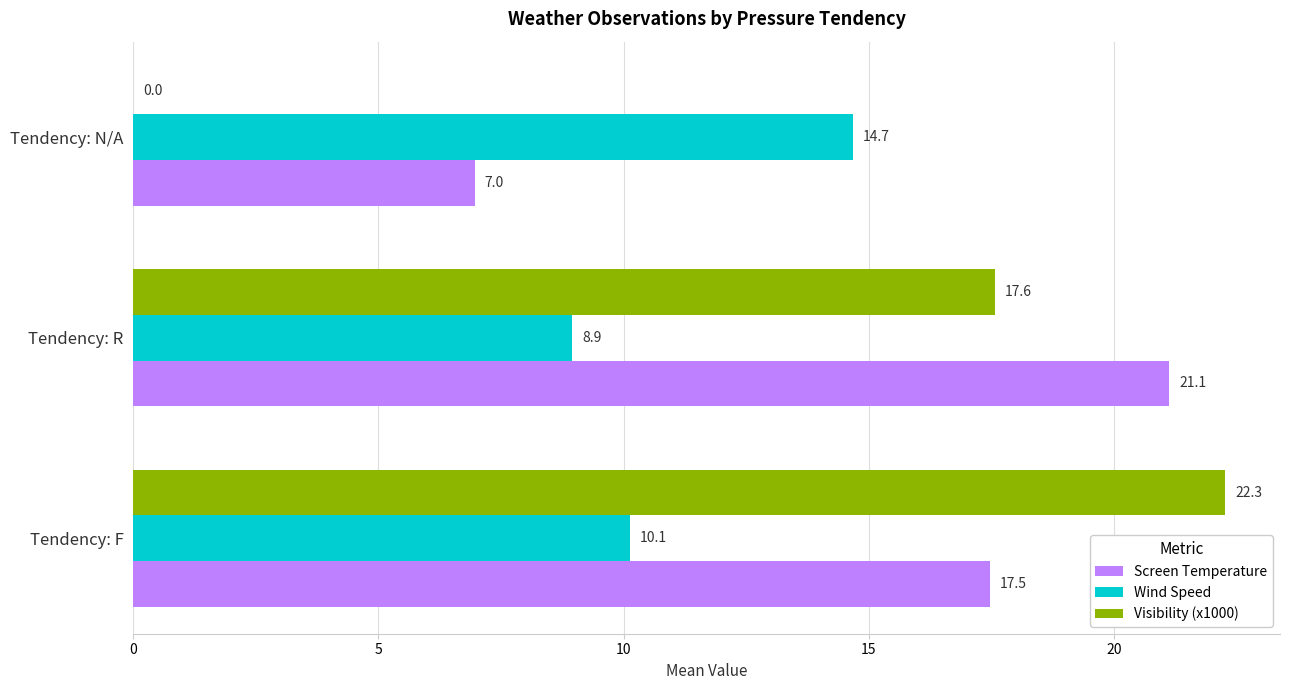

How many data points in Wind Speed are above 10?

2